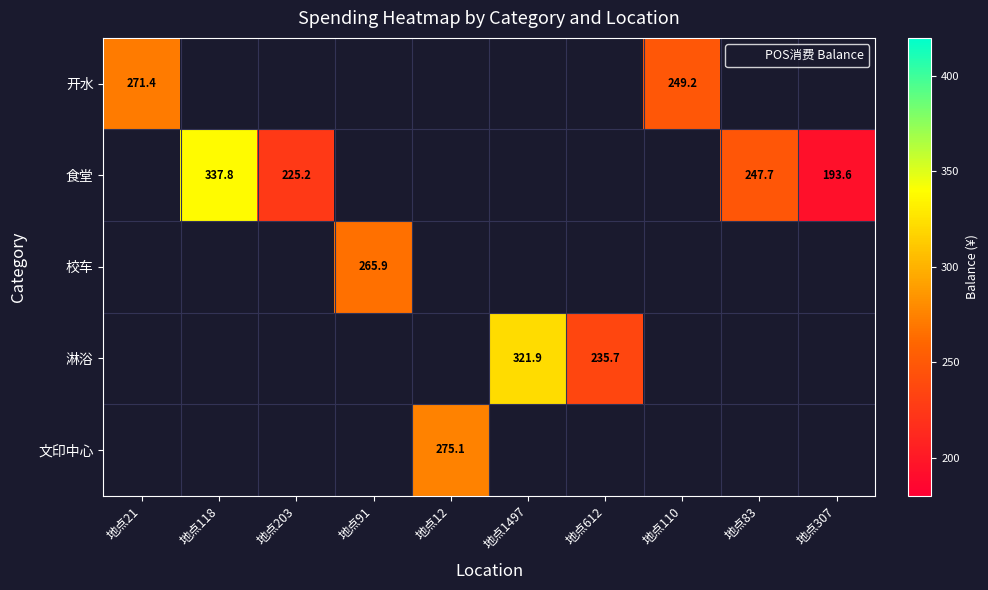

Is the value of 文印中心 at 地点12 greater than the value of 开水 at 地点307?

No